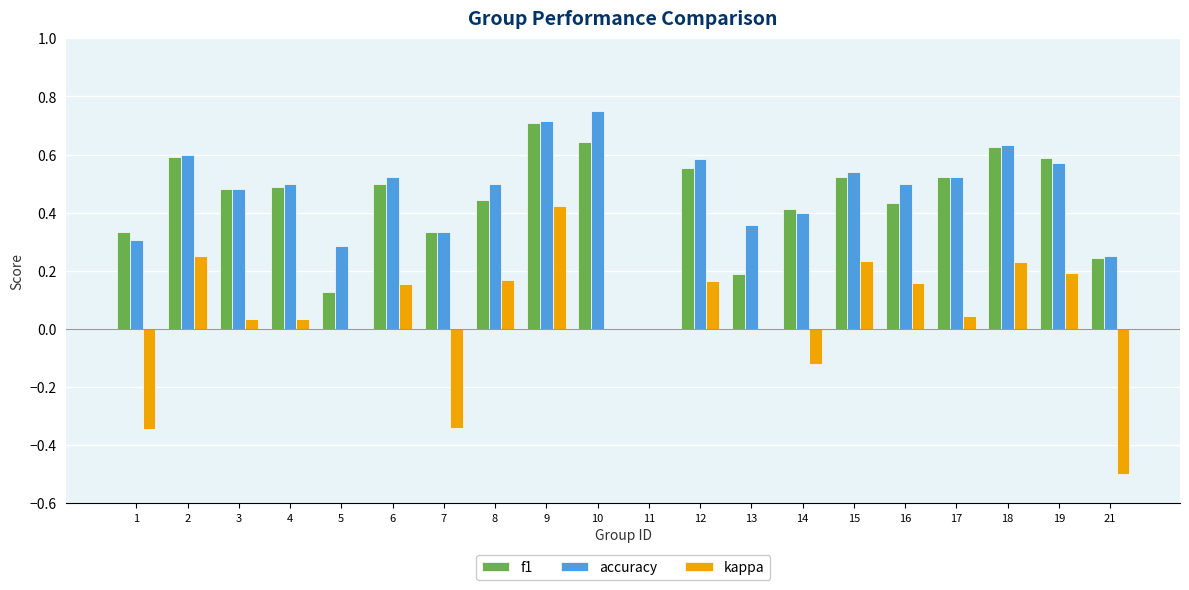

Count the number of categories in the chart.

20